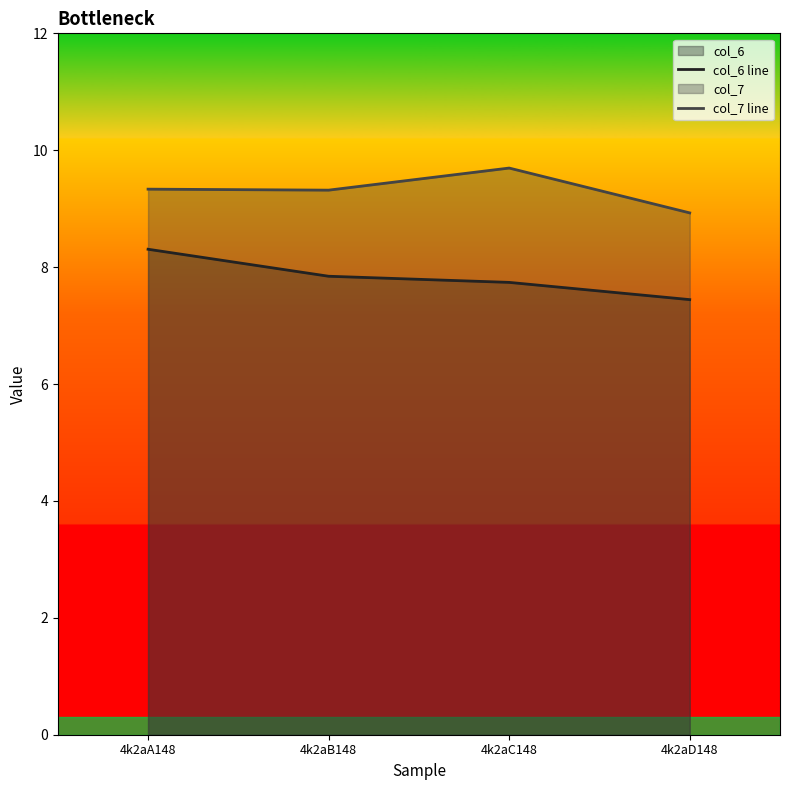

List the series in order of their peak value, lowest first.

col_6 line, col_7 line